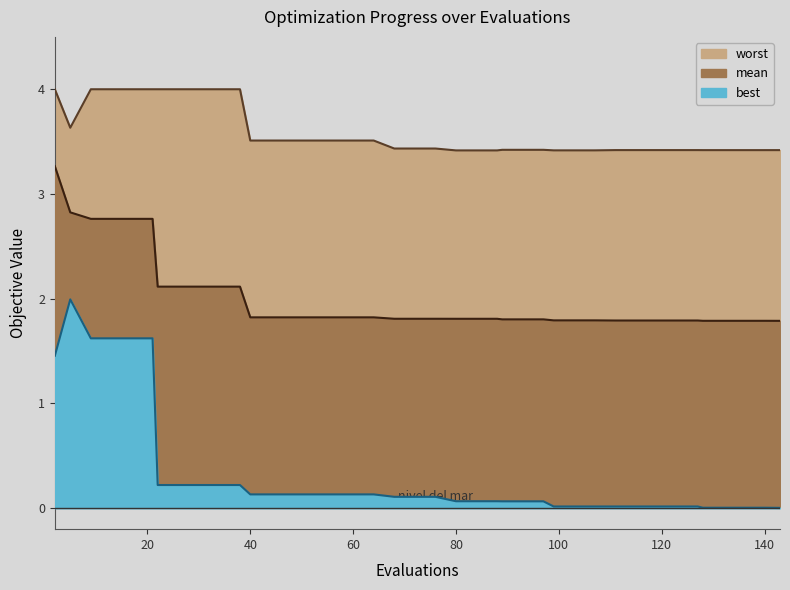

Which series has the largest total across all categories?

worst